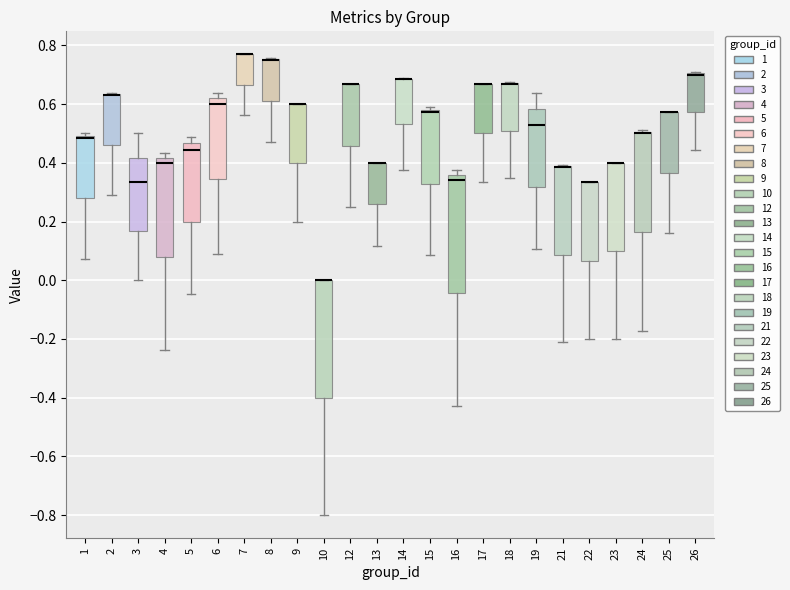

Where is the upper edge of the box at x = 12 on the y-axis? The values are not printed on the chart, so give them approximately, as read against the axis.

0.66